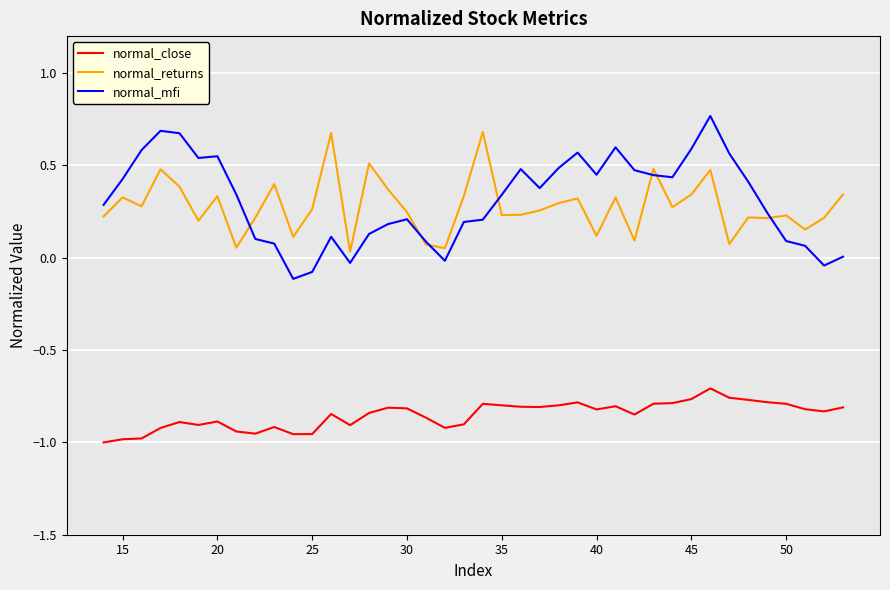

Which series has the widest spread of values?

normal_mfi